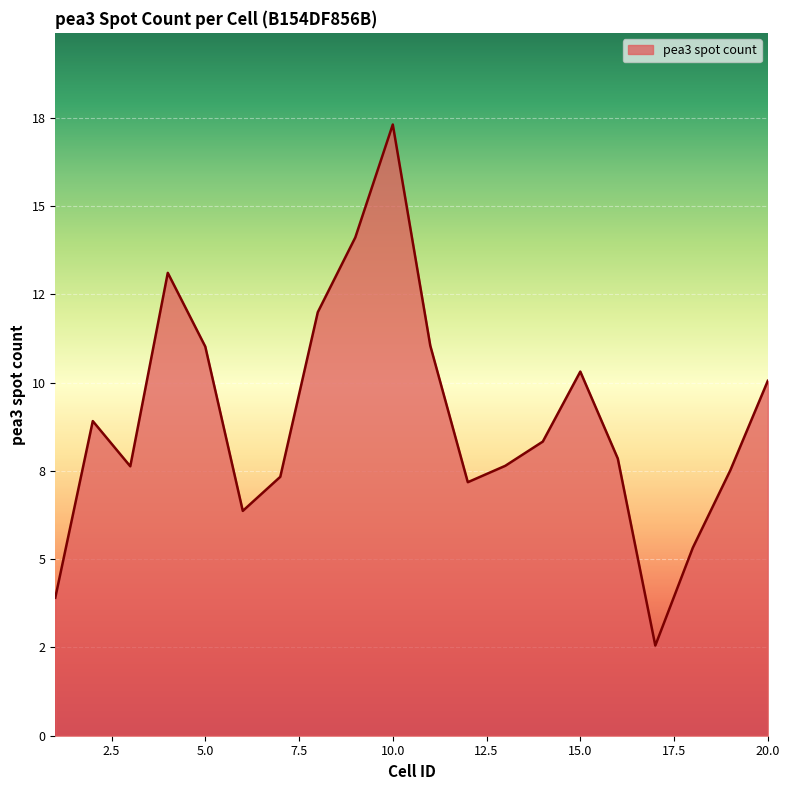

Reading left to right, what are all the values shown in this chart?

1=3.9	2=8.9	3=7.6	4=13.1	5=11.0	6=6.4	7=7.3	8=12.0	9=14.1	10=17.3	11=11.0	12=7.2	13=7.6	14=8.3	15=10.3	16=7.8	17=2.6	18=5.3	19=7.5	20=10.1